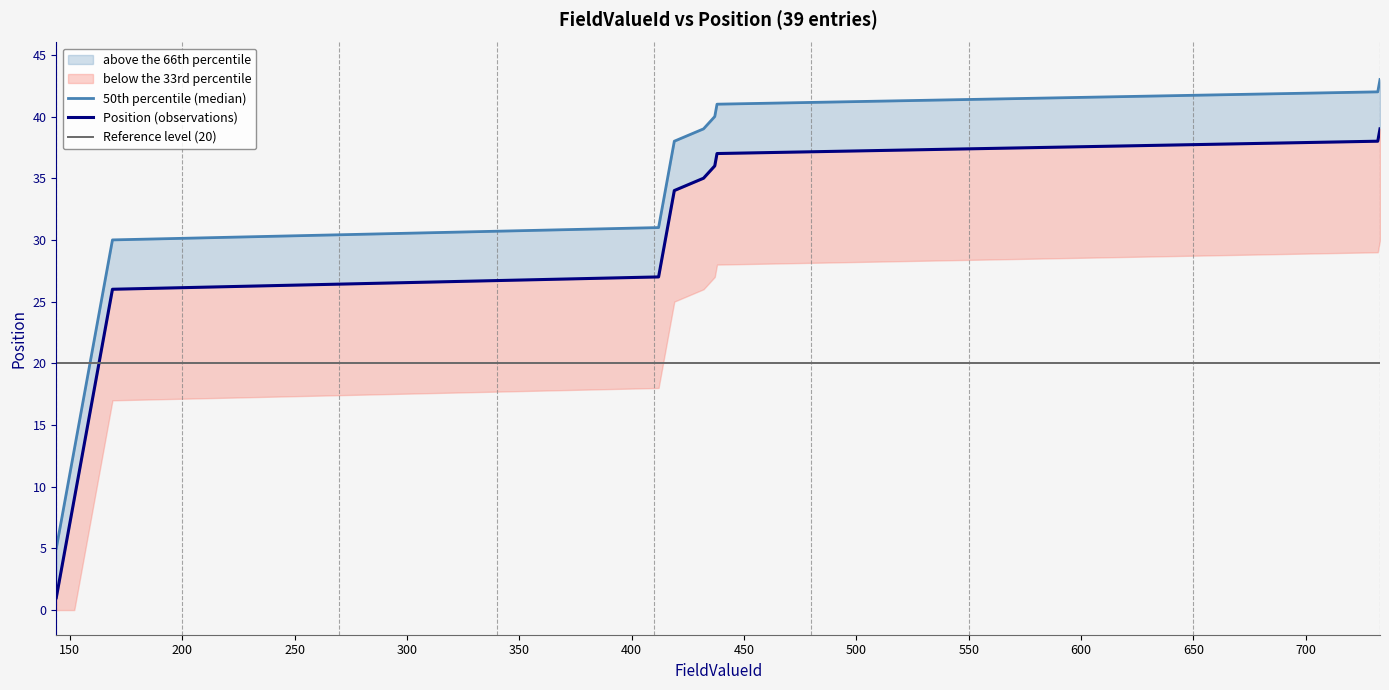

At how many categories does at least one series exceed 22?

21